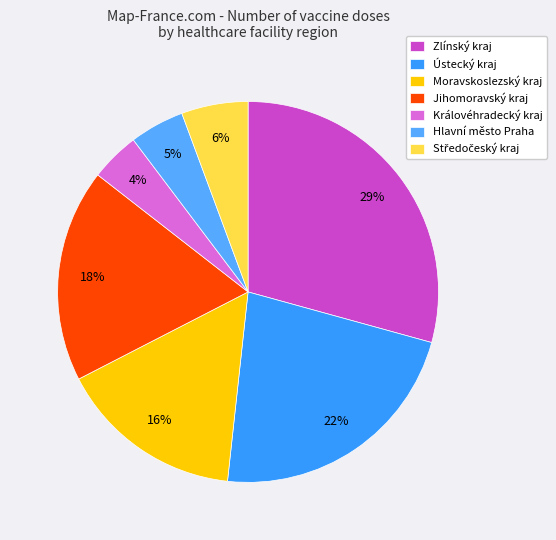

Count the number of slices in the pie.

7